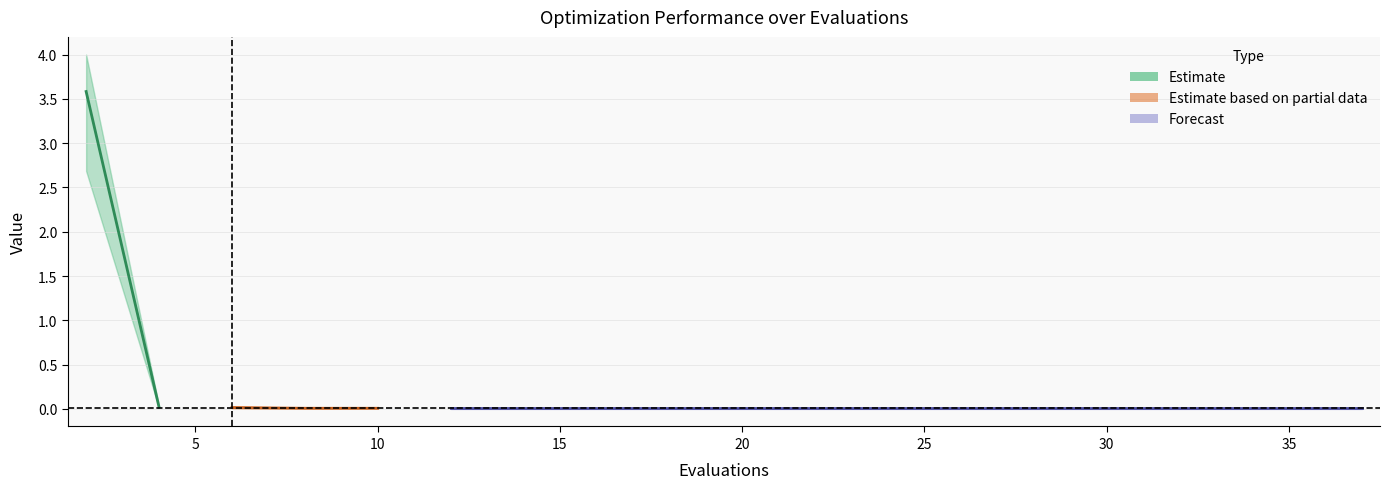

Is the value of mean at 6 greater than the value of best at 22?

Yes